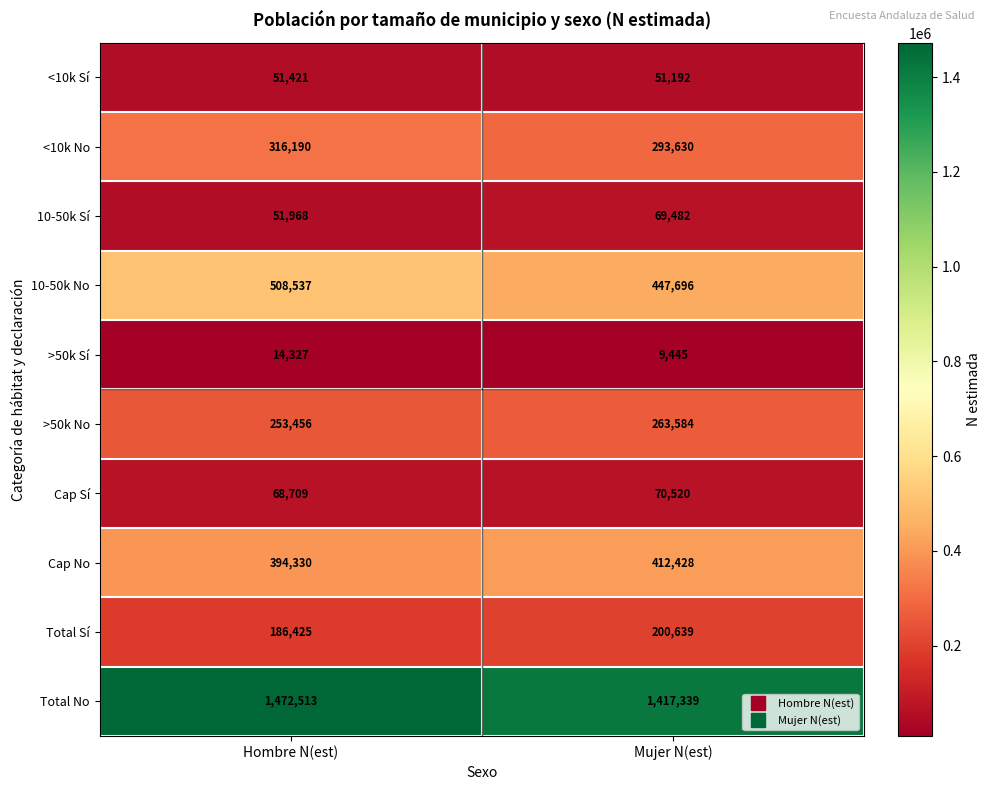

What is the approximate value of 10-50k No at Mujer N(est), to the nearest 100?

447700